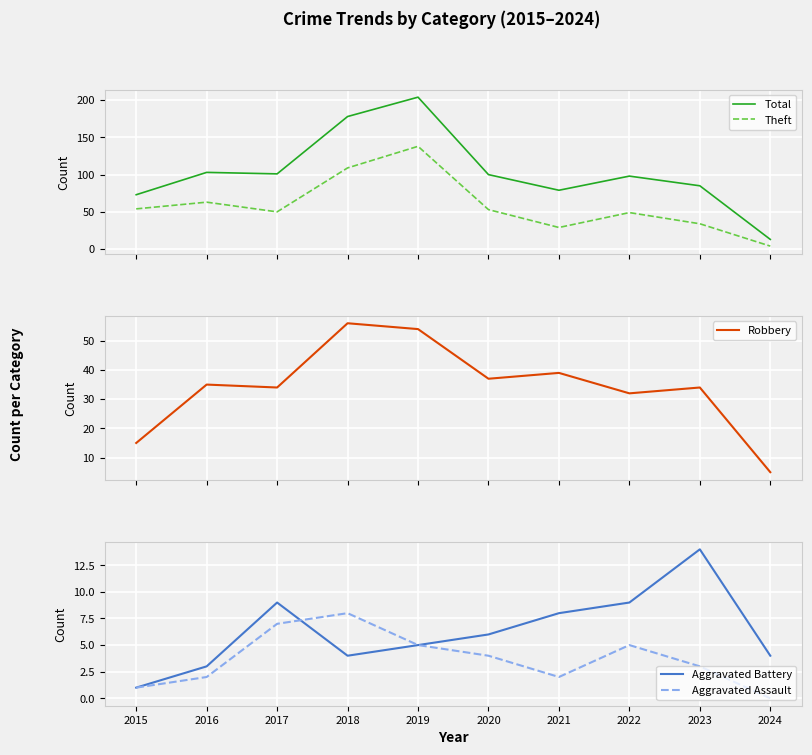

Count the Aggravated Assault values in the range 2 to 5.

6